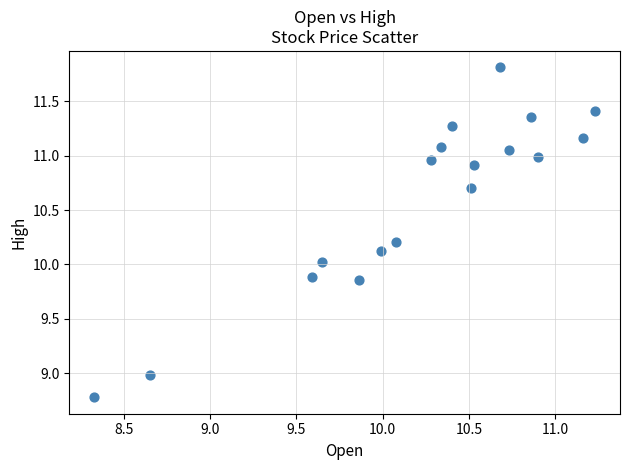

What is the range of X values (max minus min)?

2.9